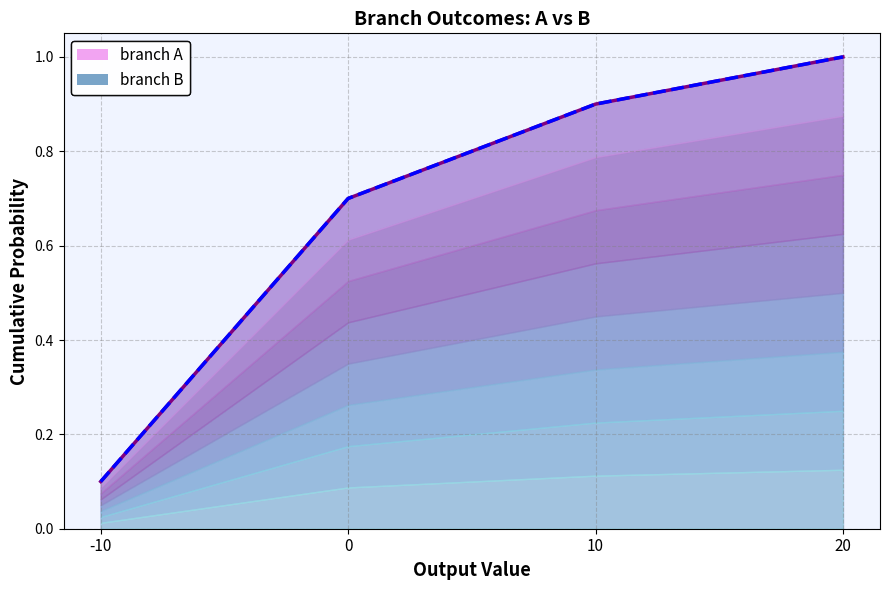

What is the value of the branch A (cumulative) point at the 4th from the left?

1.0